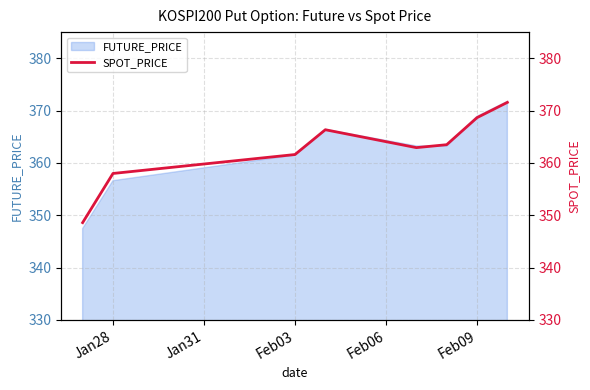

The value of FUTURE_PRICE at Feb09 is 127.4. True or false?

False